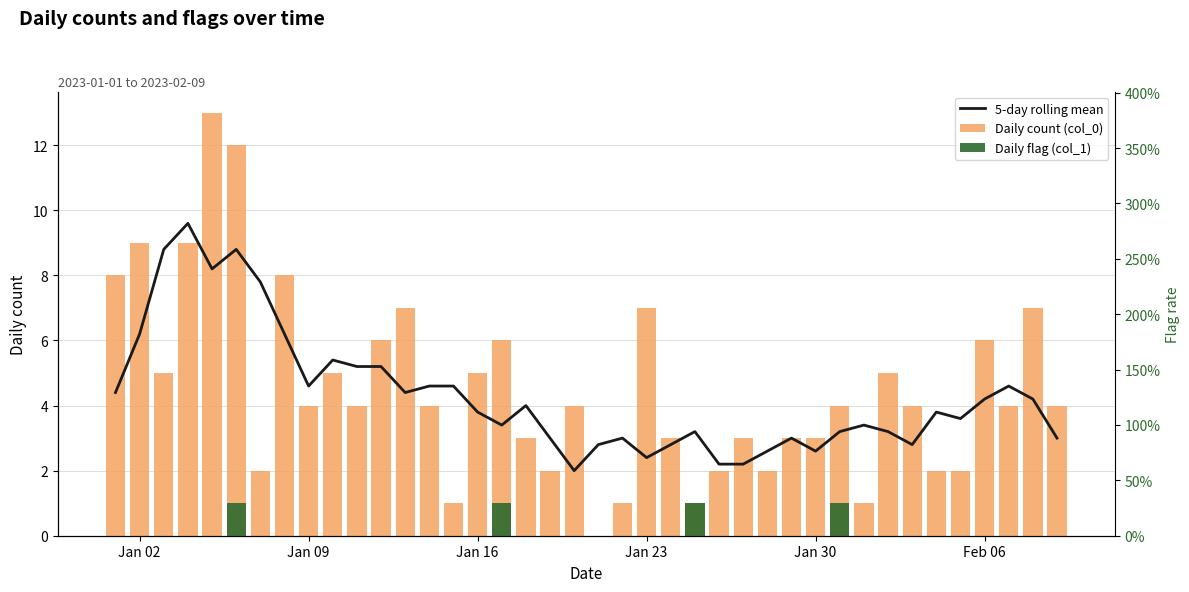

Which series has the widest spread of values?

Daily count (col_0)